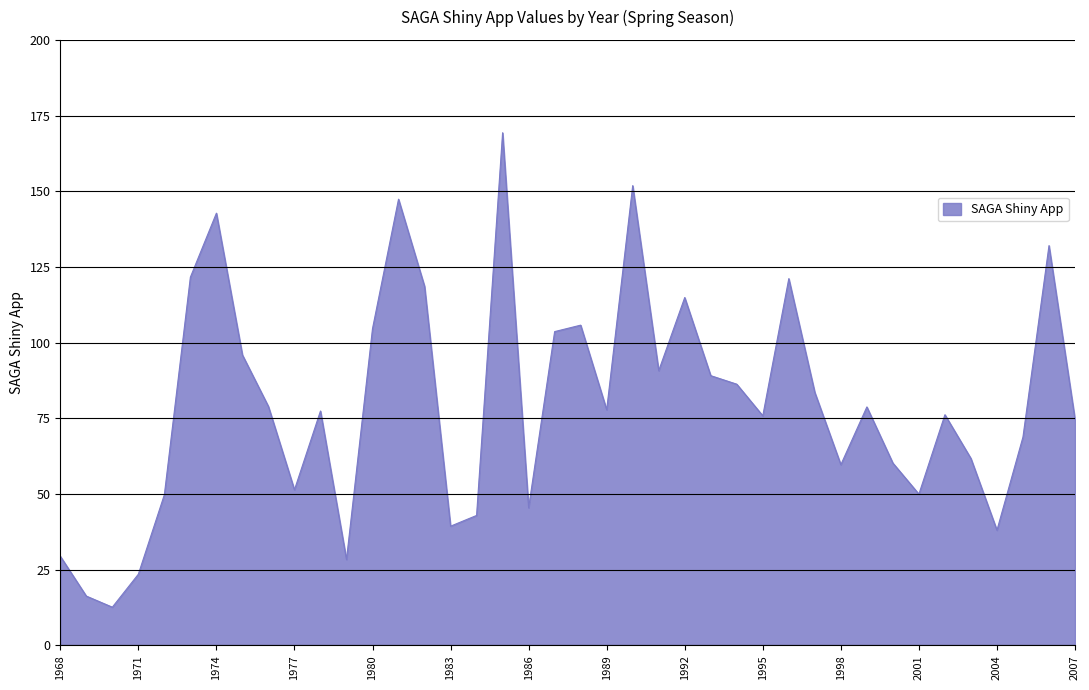

What is the difference between the maximum and minimum values?

156.7